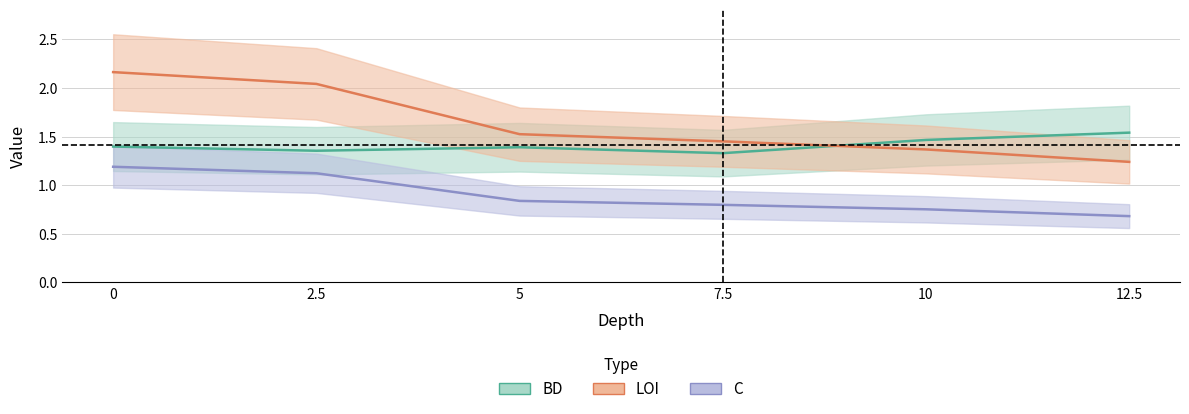

Does the chart have visible grid lines?

Yes